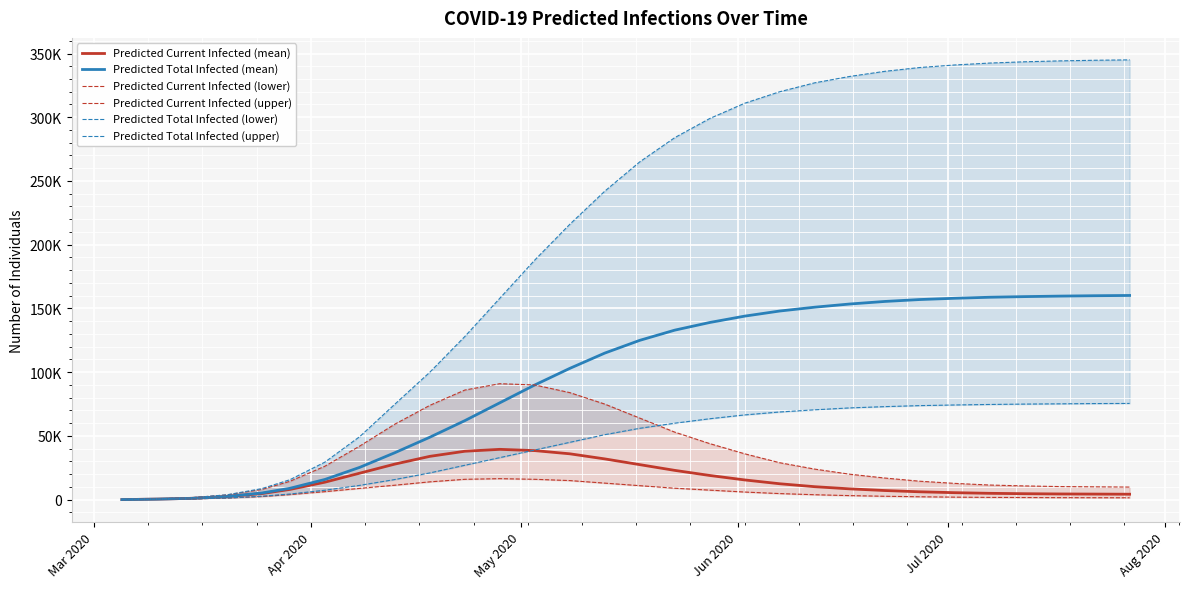

Reading left to right, transcribe all the data shown in this chart.

Predicted Current Infected (mean): 76	454	1080	2431	4813	8046	13737	20831	27925	34000	38000	39500	38500	36000	32000	27500	23000	19000	15500	12500	10200	8500	7200	6200	5500	5000	4700	4500	4400	4300
Predicted Total Infected (mean): 76	454	1080	2507	5267	8927	15859	25402	36852	49000	62000	76000	90000	103000	115000	125000	133000	139000	144000	148000	151000	153500	155500	157000	158000	158800	159300	159700	160000	160200
Predicted Current Infected (lower): 39	234	568	1292	2489	3992	6298	8875	11367	14000	16000	16500	16000	15000	13000	11000	9000	7500	6000	4800	3900	3200	2700	2300	2000	1800	1700	1600	1550	1500
Predicted Current Infected (upper): 109	654	1578	3733	8045	14382	26238	42127	59254	74000	86000	91000	90000	84000	75000	64000	53000	44000	36000	29000	24000	20000	17000	14500	12800	11500	10800	10300	10100	9900
Predicted Total Infected (lower): 39	234	568	1331	2723	4453	7425	11259	15821	21000	27000	33000	39000	45000	51000	56000	60000	63500	66500	68800	70500	72000	73000	73800	74300	74700	75000	75200	75400	75500
Predicted Total Infected (upper): 109	654	1578	3842	8698	15661	29447	49556	74914	100000	128000	158000	188000	216000	242000	265000	284000	299000	311000	320000	327000	332000	336000	339000	341000	342500	343500	344200	344700	345000